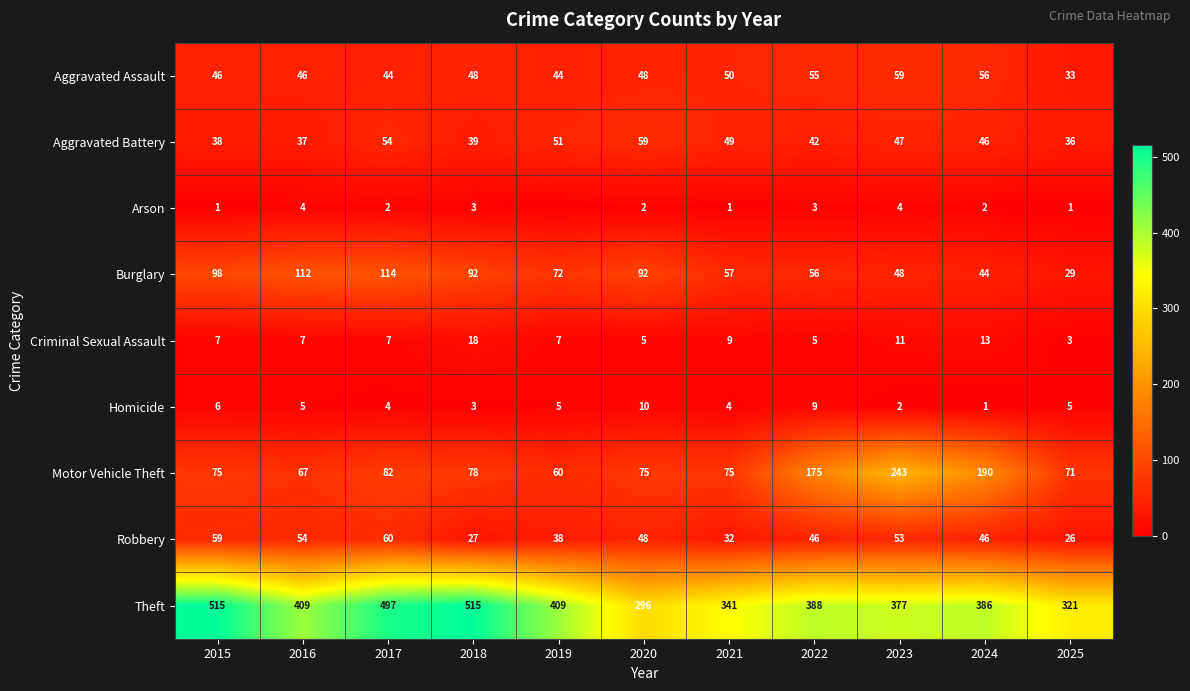

What is the sum of the Burglary values at 2021 and 2015?

155